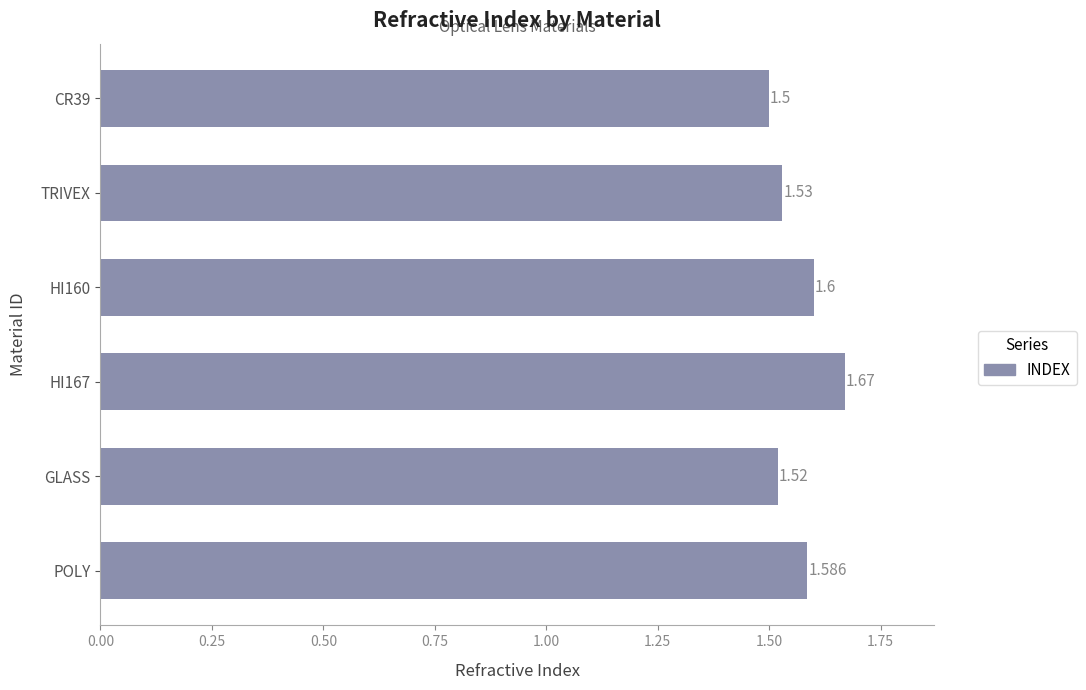

Which has a higher value, GLASS or CR39?

GLASS